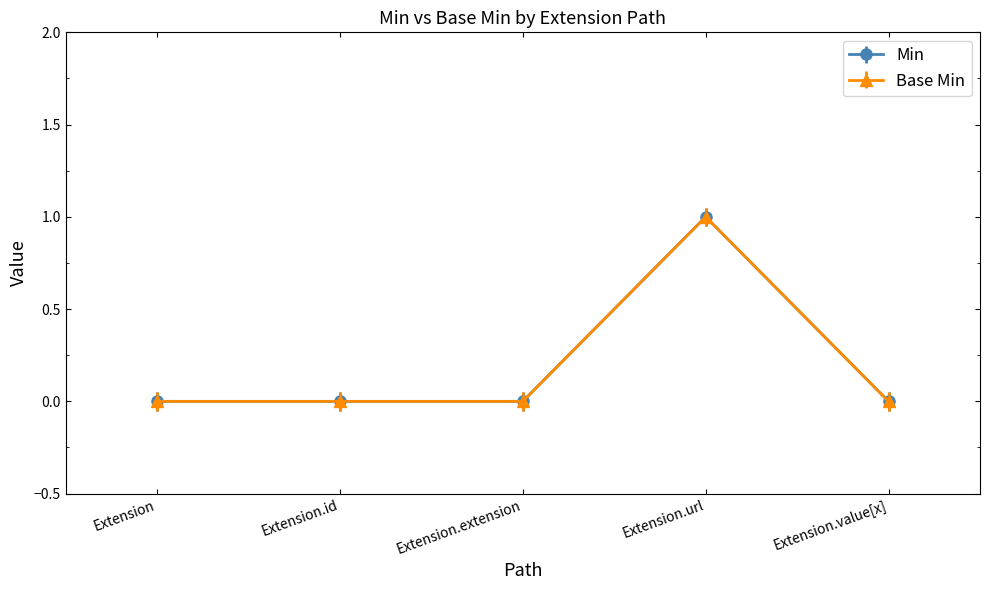

Does the chart have visible grid lines?

No